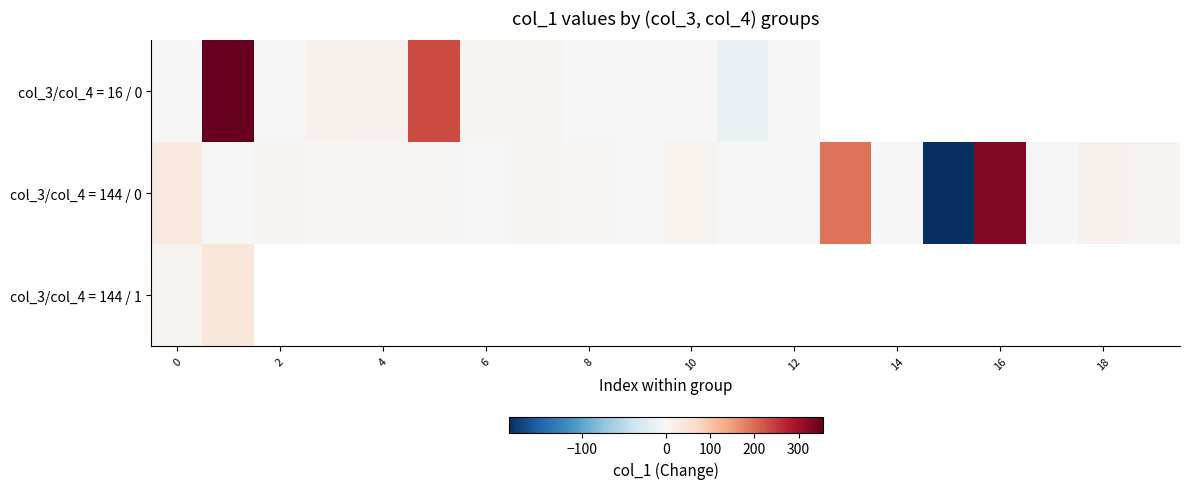

How many series are shown in this chart?

3